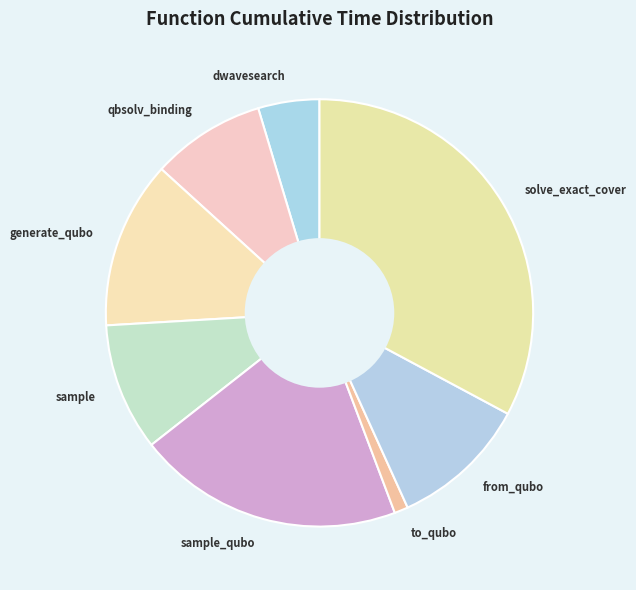

Does to_qubo account for over 50% of the chart?

No